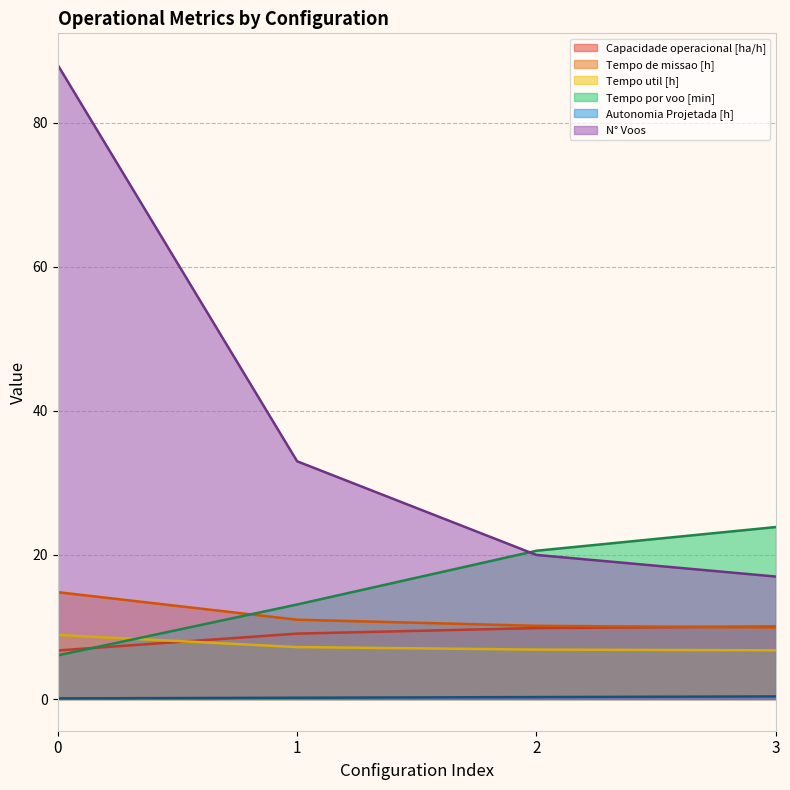

What is the approximate value of Tempo util [h] at 2?

6.9